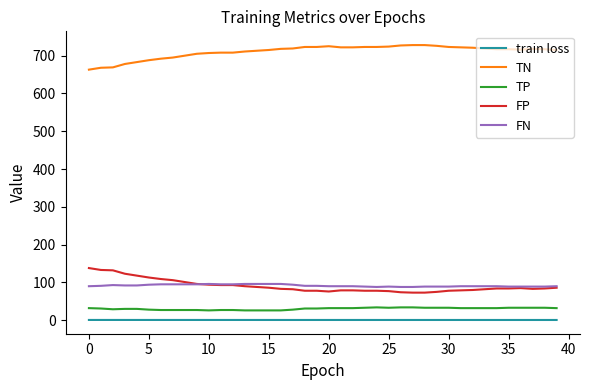

True or false: TP and train loss cross at least once.

False